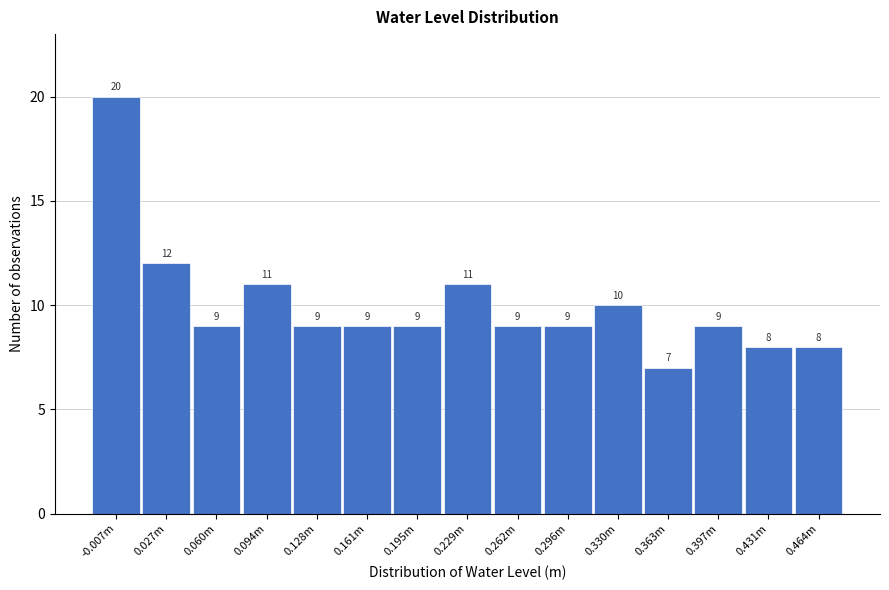

Reading left to right, list all the values displayed in this chart.

20	12	9	11	9	9	9	11	9	9	10	7	9	8	8